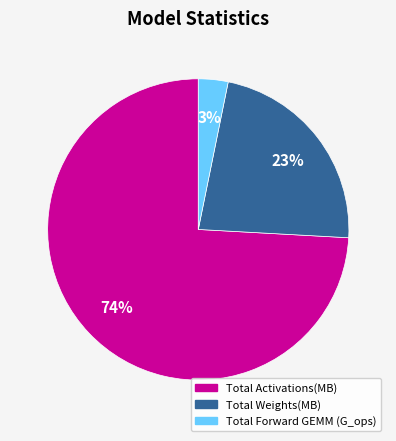

Combined, do Total Forward GEMM (G_ops) and Total Weights(MB) account for over 50%?

No